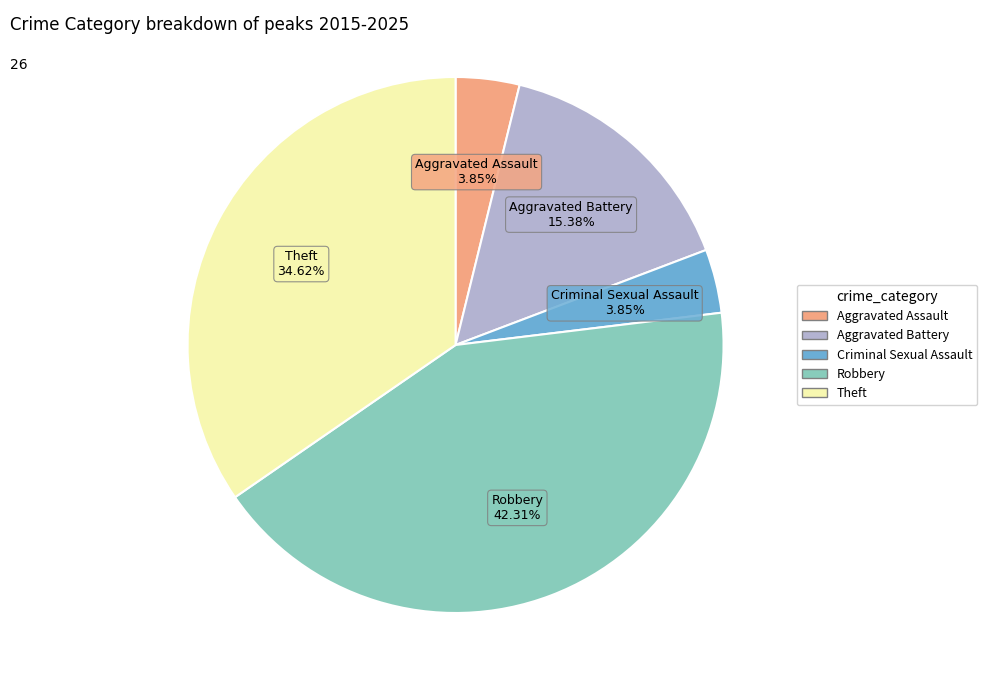

How many slices are in this pie chart?

5